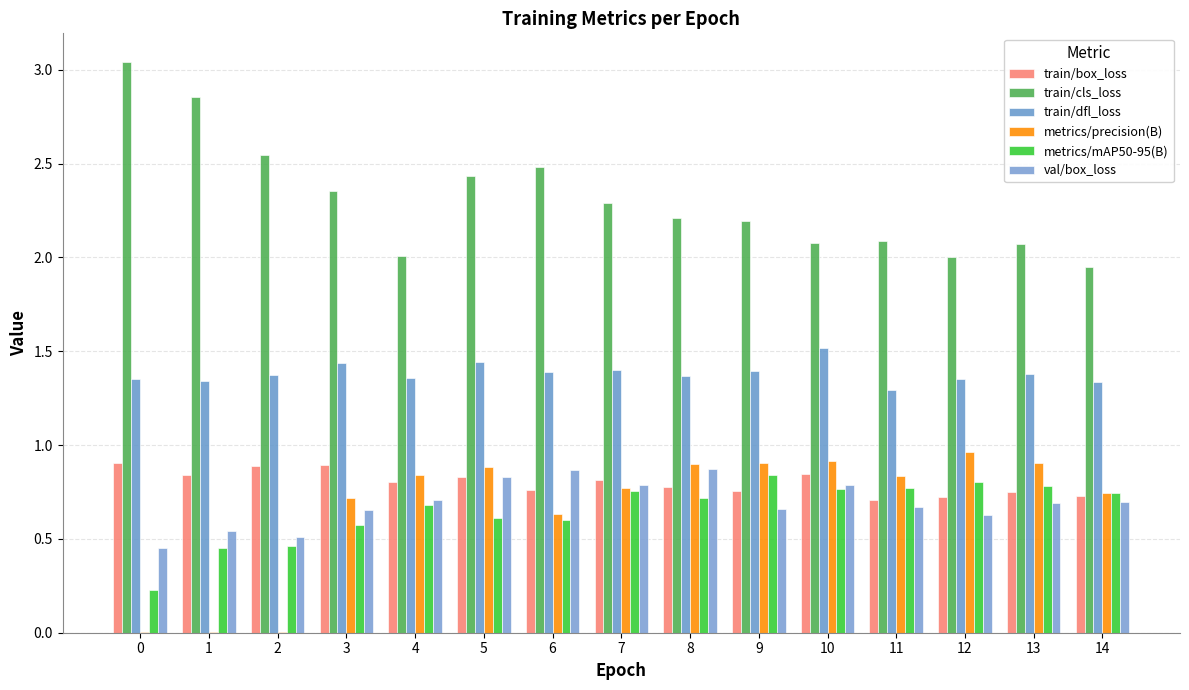

What is the value of the metrics/precision(B) bar at the 10th from the left?

0.9